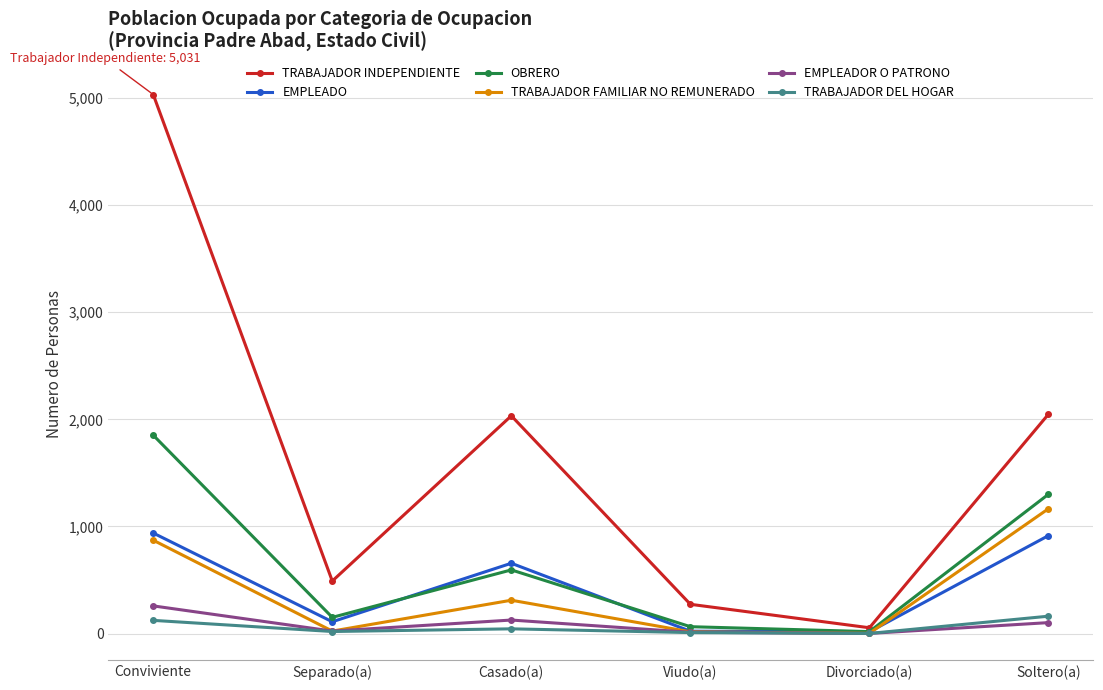

What is the difference between the TRABAJADOR INDEPENDIENTE values at Viudo(a) and Casado(a)?

1759